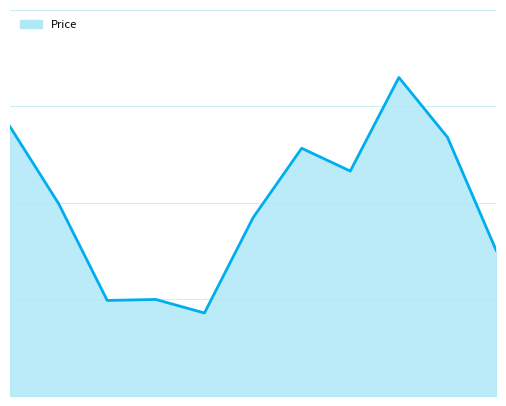

Is this an area chart (filled region under the line)?

Yes